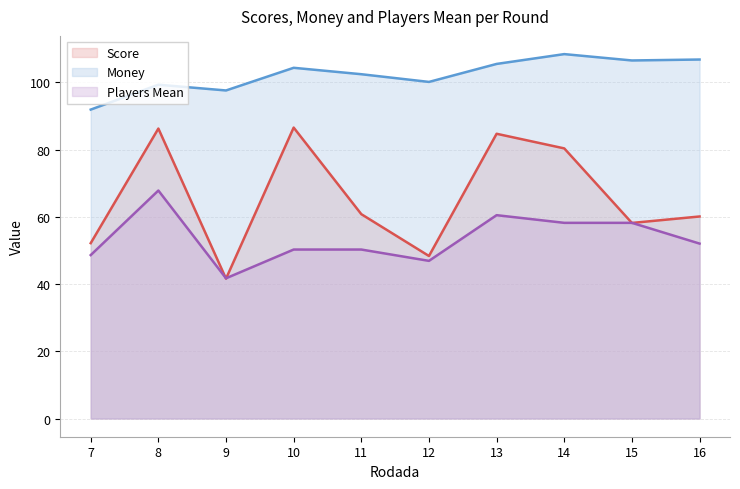

True or false: Money and Players Mean intersect in this chart.

False